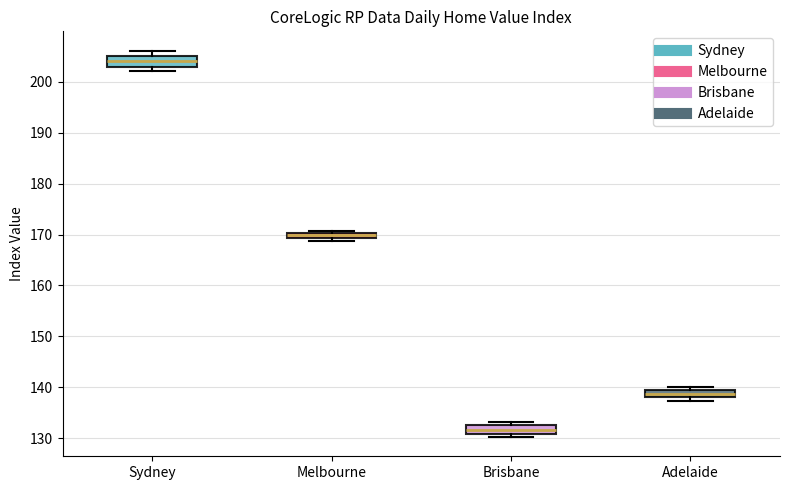

Where is the upper edge of the box for Sydney on the y-axis? The values are not printed on the chart, so give them approximately, as read against the axis.

205